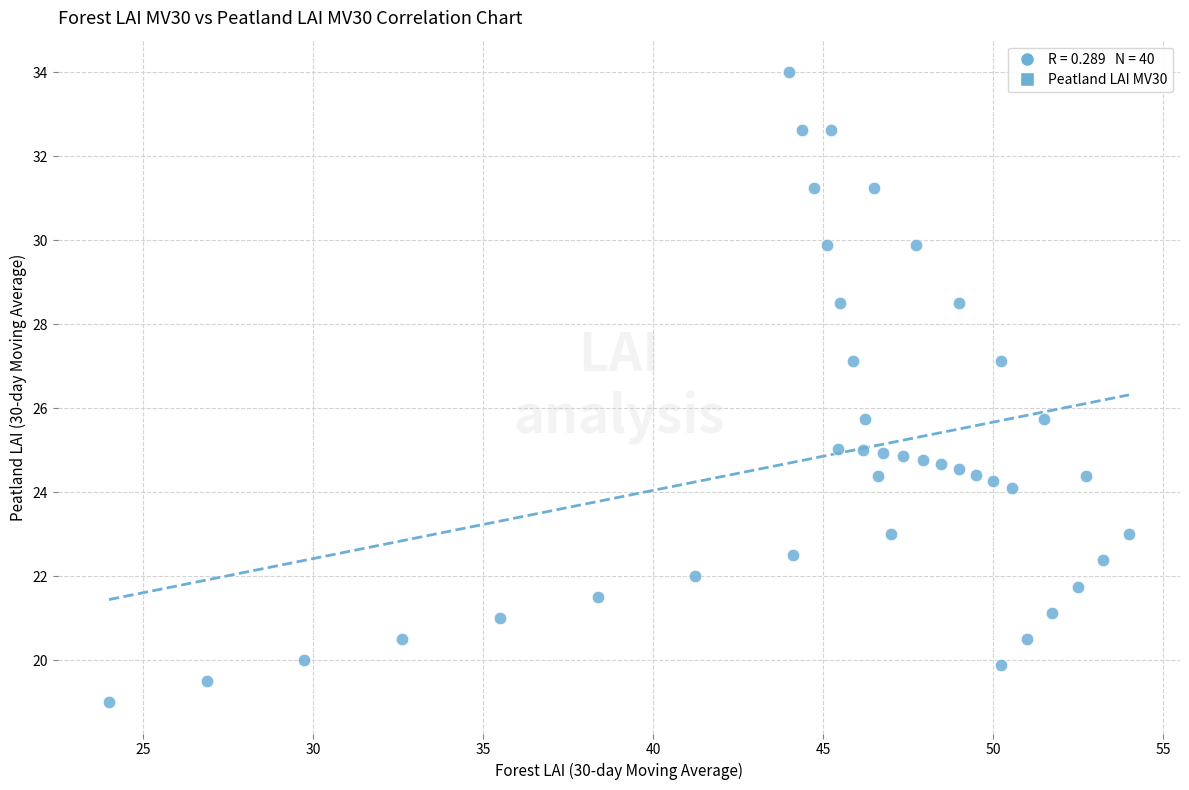

What is the range of Y values (max minus min)?

15.0